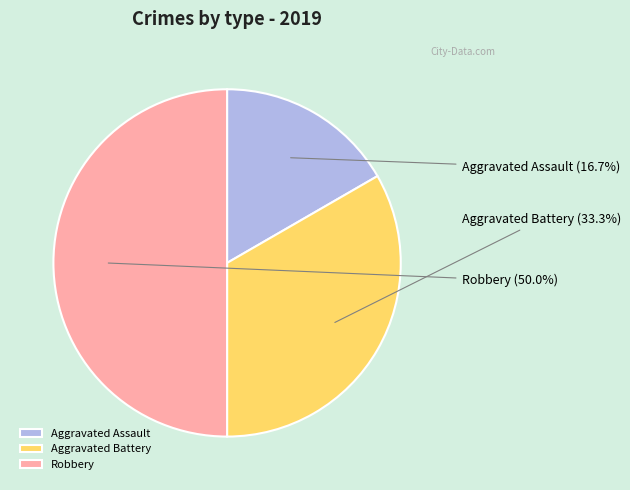

Count the number of slices in the pie.

3